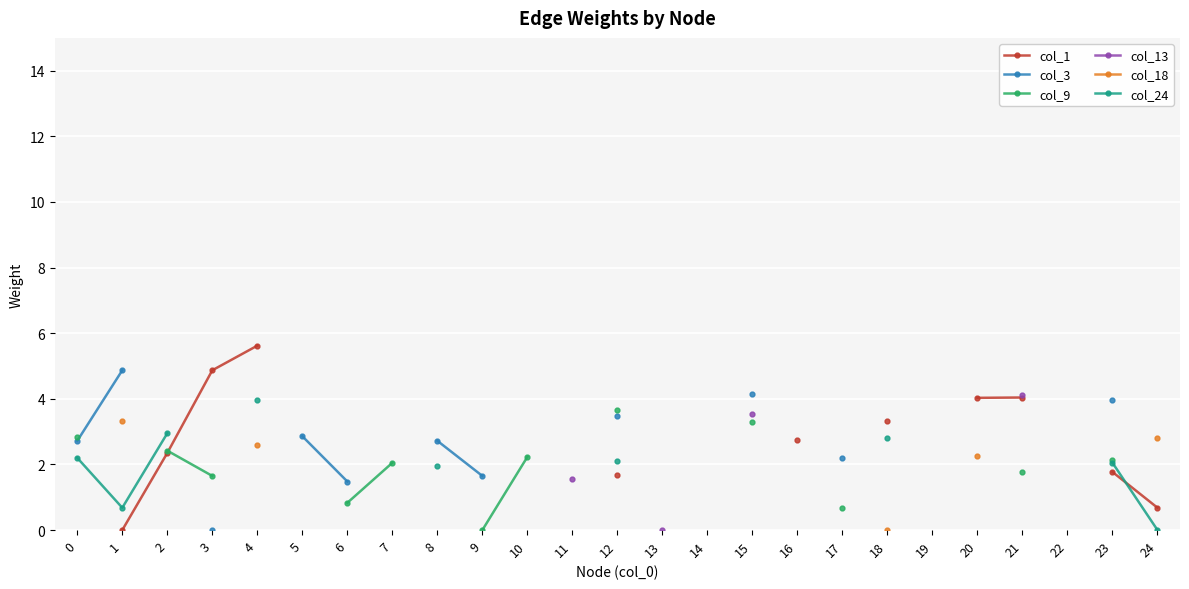

True or false: col_24 and col_13 intersect in this chart.

False